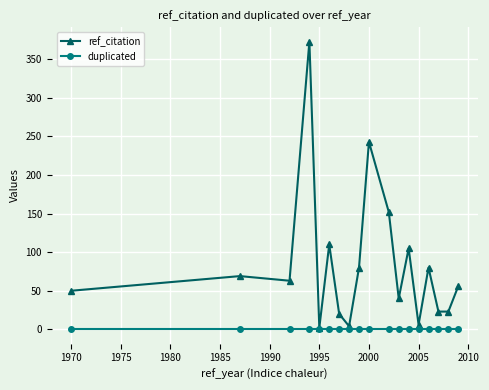

At how many categories does at least one series exceed 114?

3